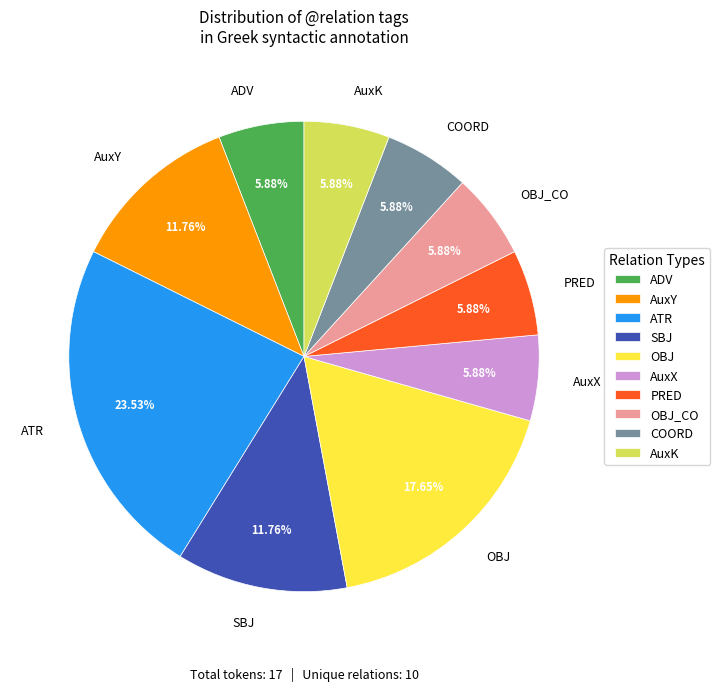

To the nearest percent, what is the average slice percentage?

10%